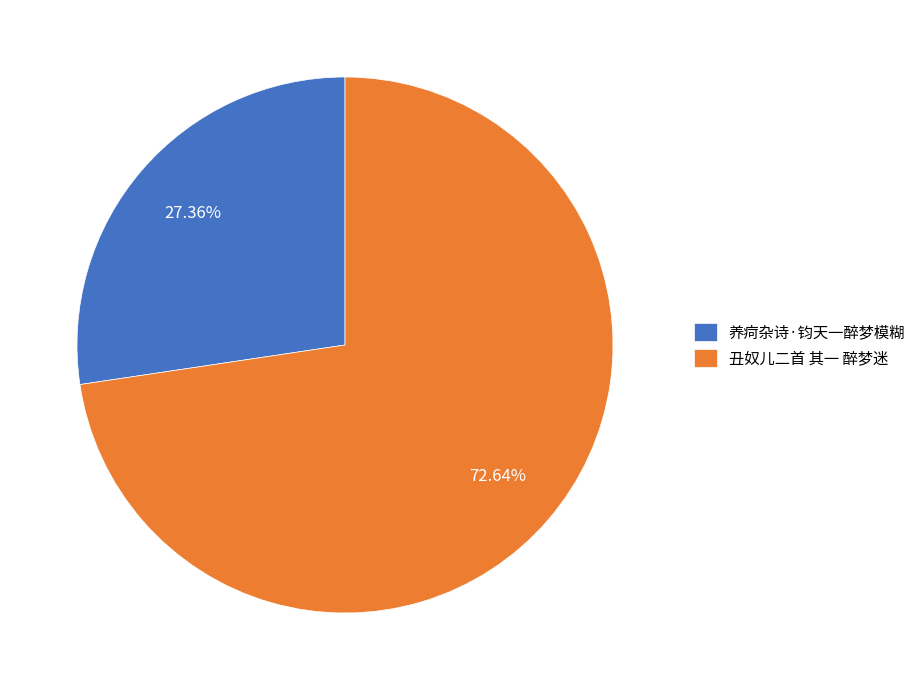

What is the ratio of the value at 丑奴儿二首 其一 醉梦迷 to the value at 养疴杂诗·钧天一醉梦模糊?

2.7